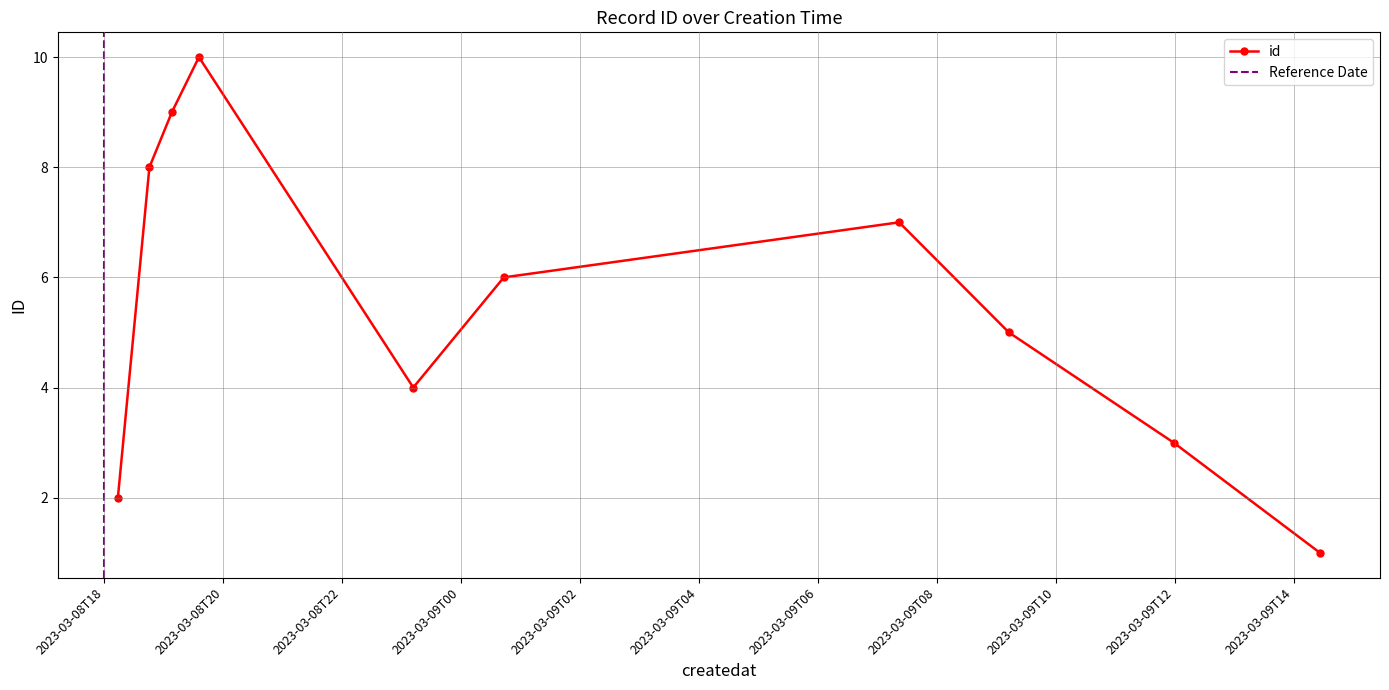

At which category does the chart reach its minimum across all series?

2023-03-09T14:26:28